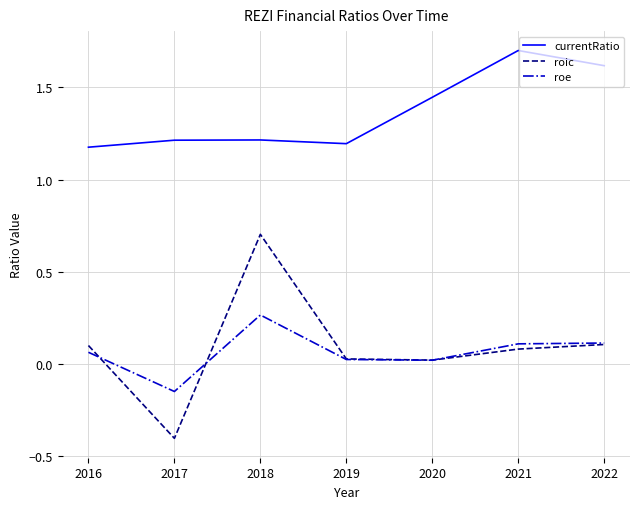

The value of roe at 2021 is 0.1. True or false?

True